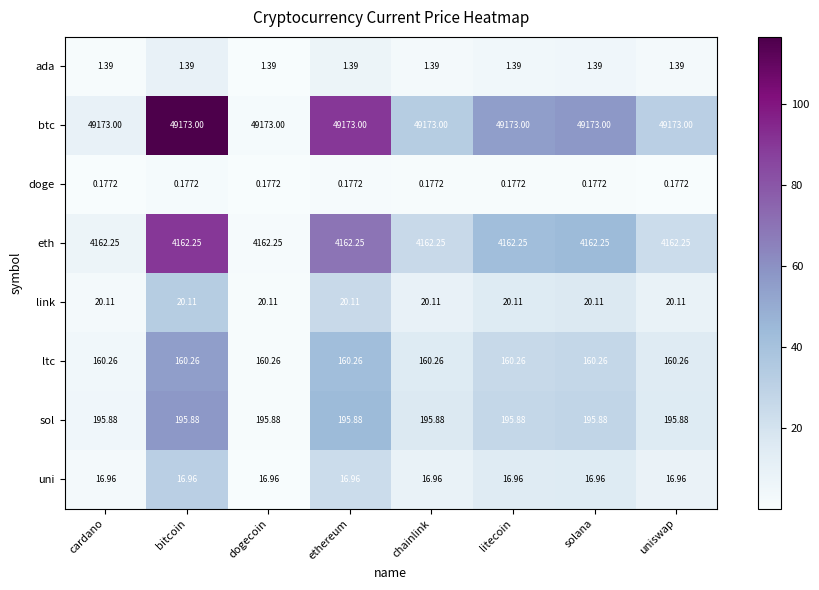

At how many categories does at least one series exceed 52?

8